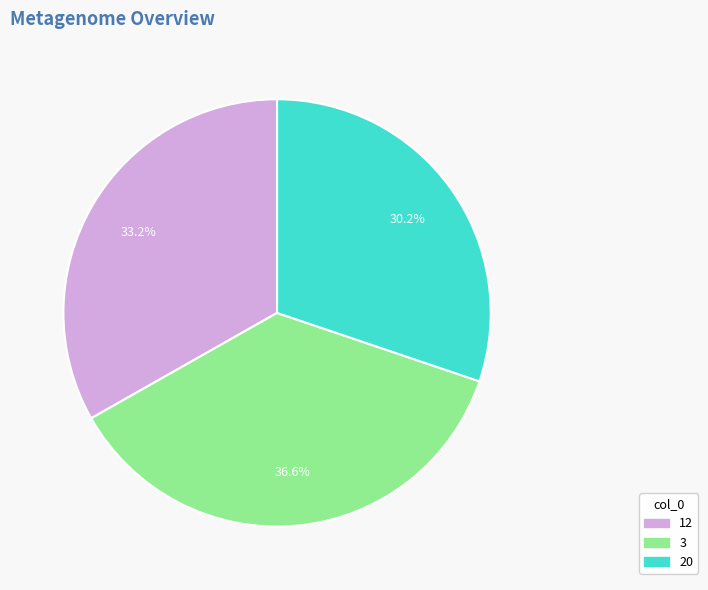

To the nearest percent, what is the difference between the largest and smallest slice percentages?

6%